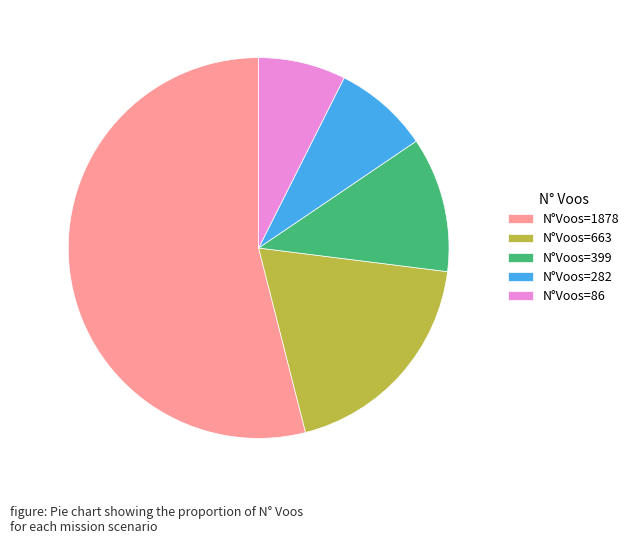

What is the ratio of the value at N°Voos=86 to the value at N°Voos=663?

0.4